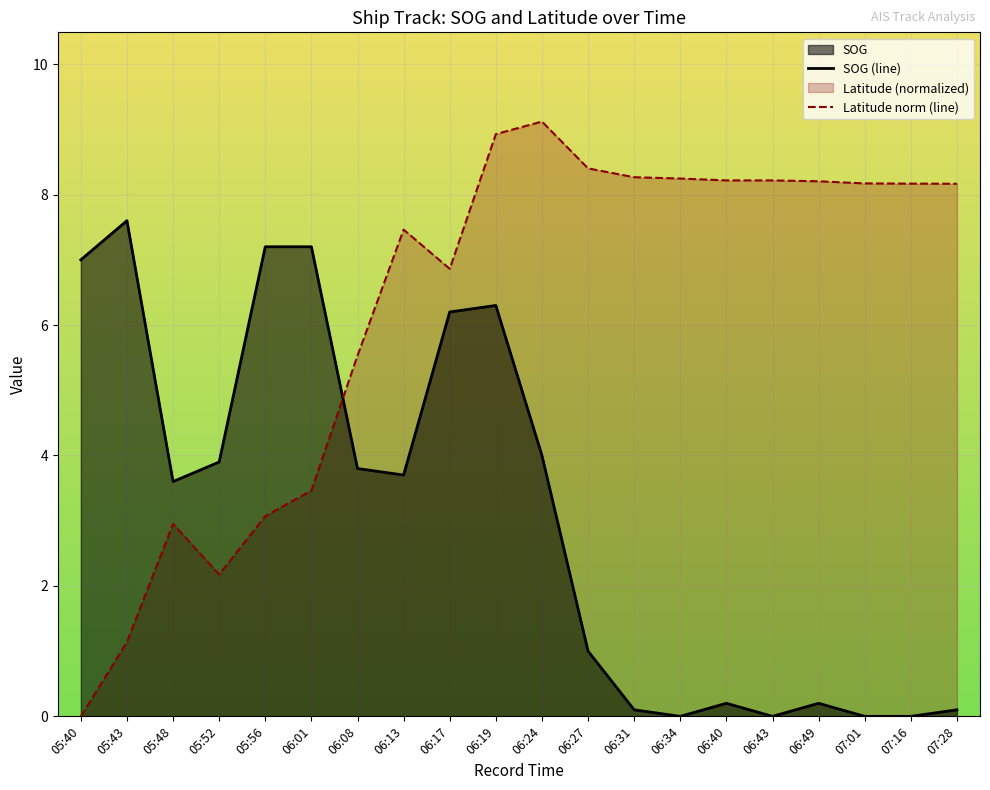

What is the sum of the Latitude norm (line) values at 06:43 and 05:43?

9.4